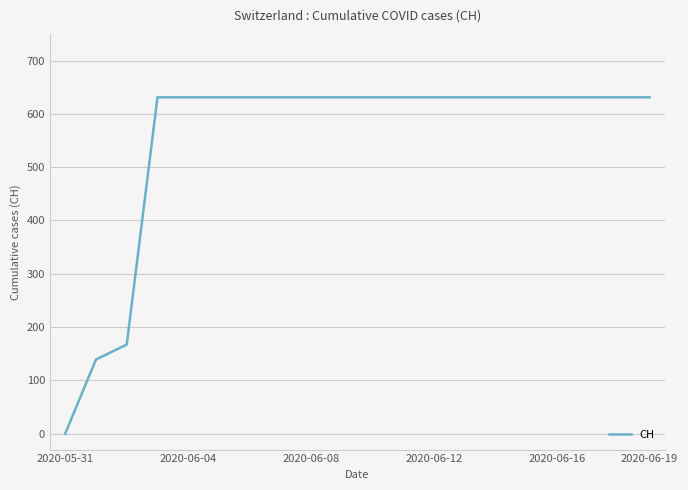

Is this an area chart (filled region under the line)?

No